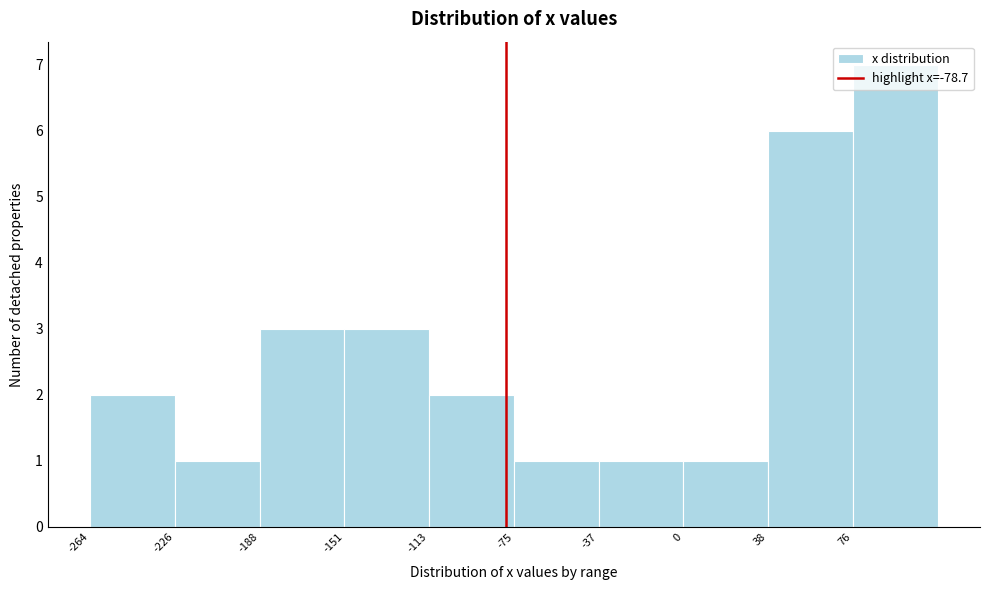

Reading left to right, transcribe this chart: for each bar, give the range it covers on the x-axis and its height. Neither the bar edges nor the heights are printed on the chart, so give them approximately, as read against the axes.

-265 to -225: 2
-225 to -190: 1
-190 to -150: 3
-150 to -115: 3
-115 to -75: 2
-75 to -35: 1
-35 to 0: 1
0 to 40: 1
40 to 75: 6
75 to 115: 7